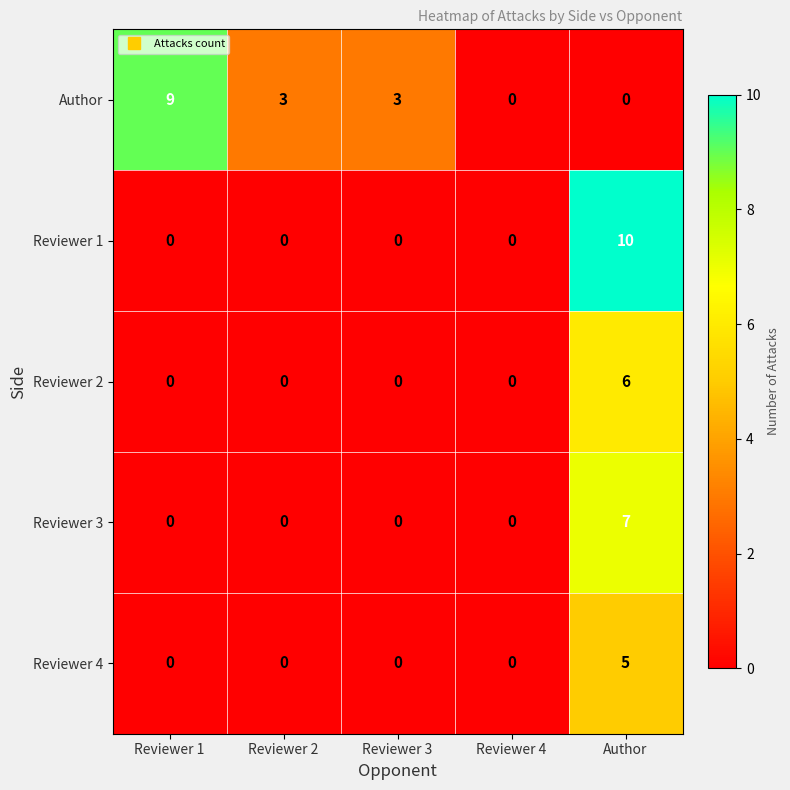

Which label corresponds to the largest value in the chart?

Author